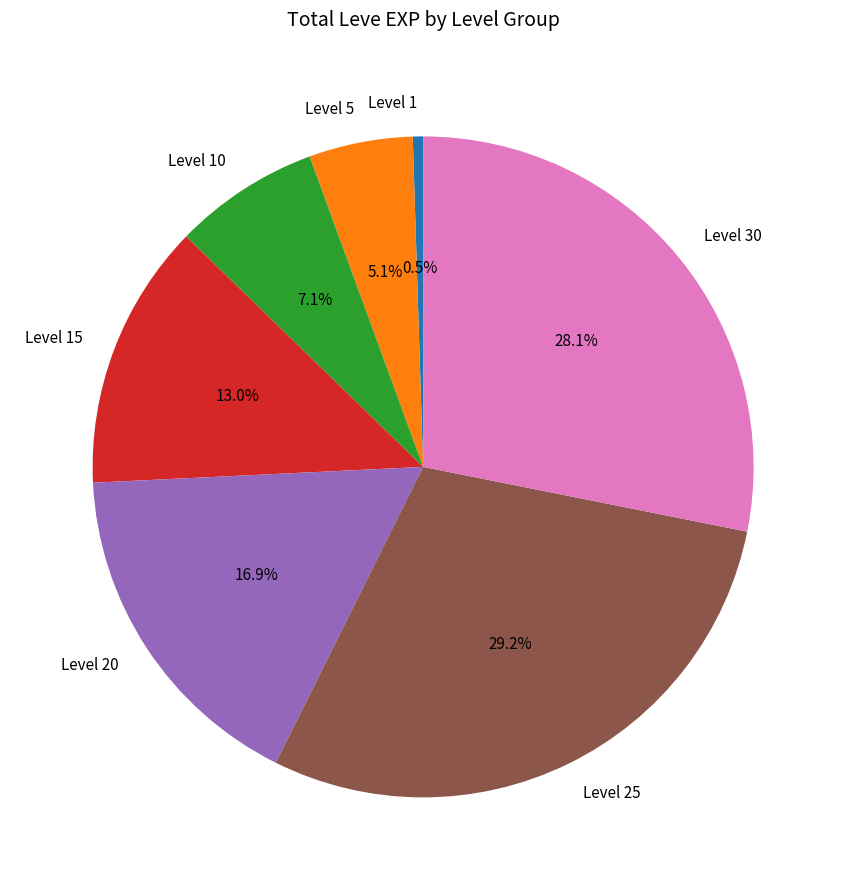

To the nearest percent, what is the difference between the Level 5 and Level 20 slice percentages?

12%